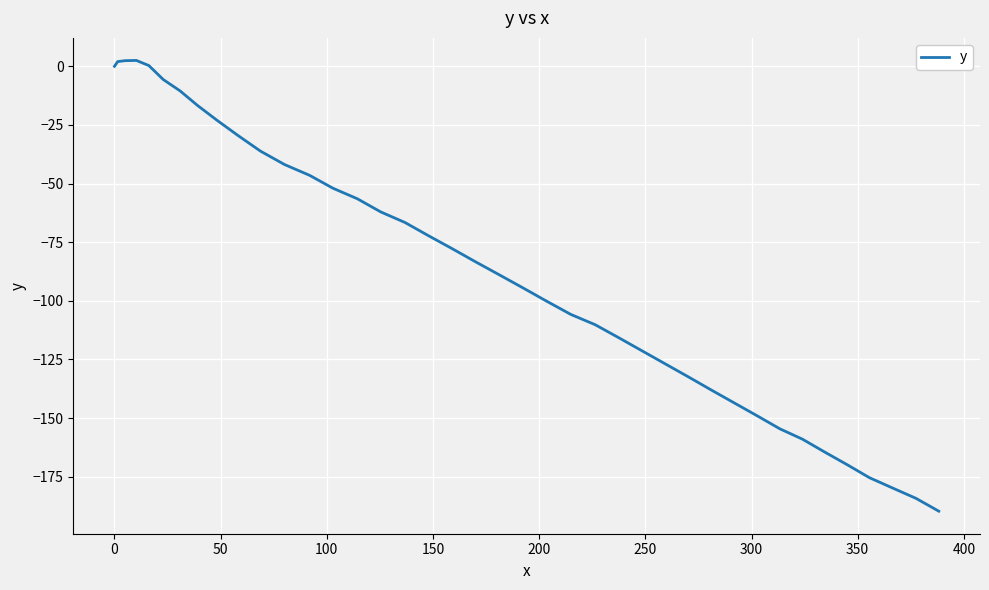

True or false: the data has more than 2 interior local peaks.

False